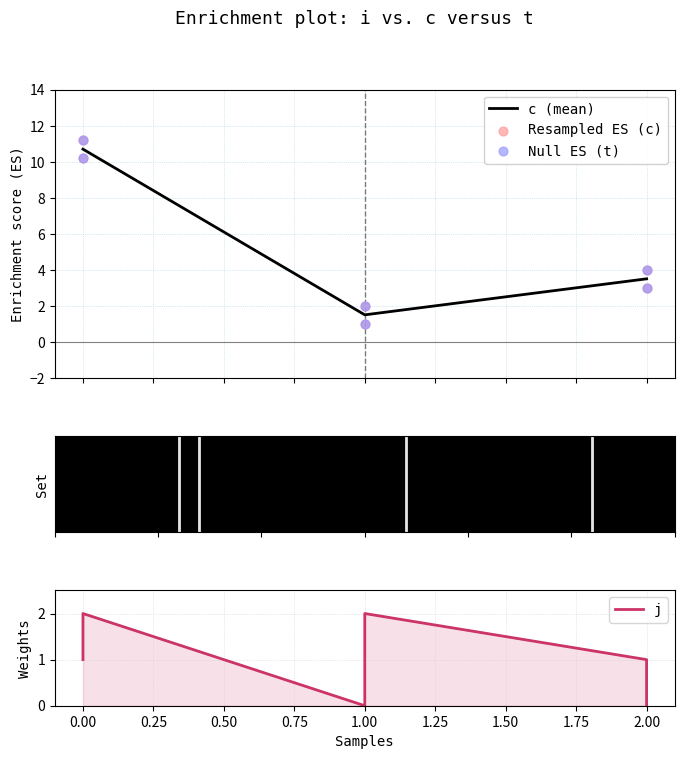

What is the total value across all series at 1?

2.0